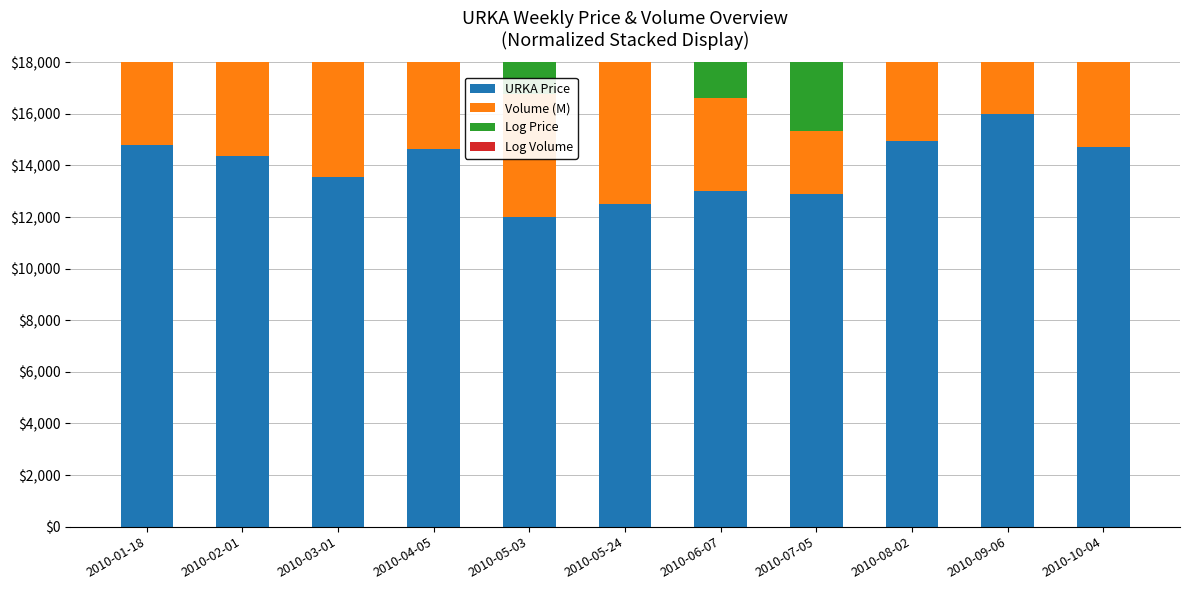

What is the difference between the highest and lowest values at 2010-02-01?

6018.7